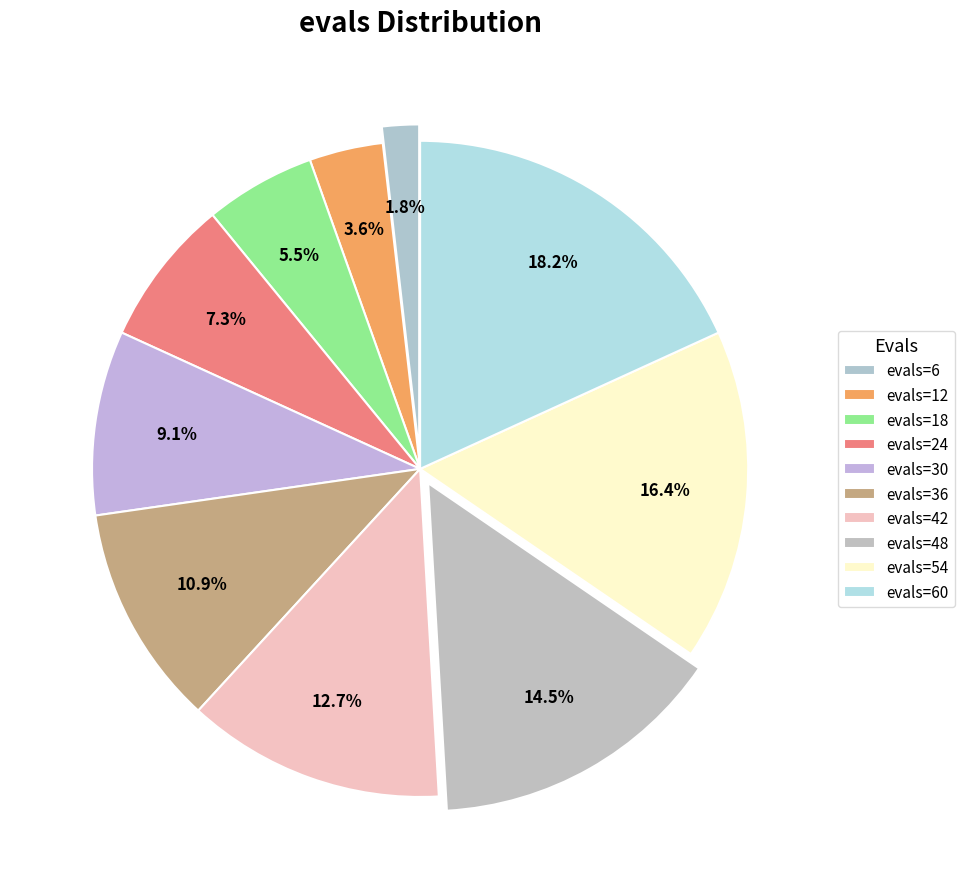

Count the number of slices in the pie.

10